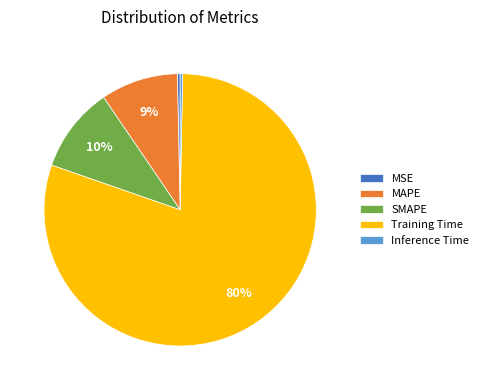

Is it true that MSE is 0% of the pie?

True